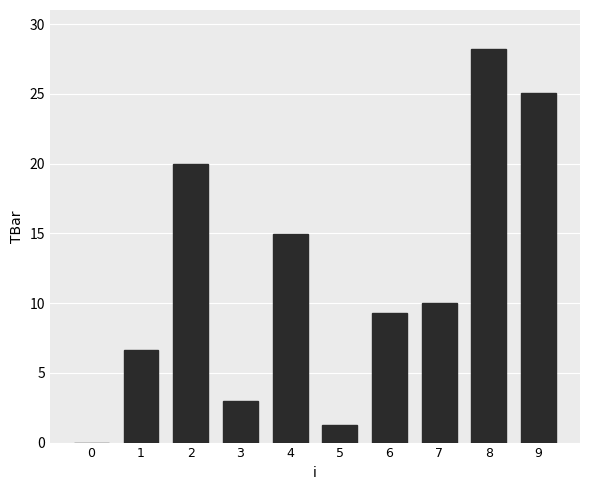

What is the sum of the values at 6 and 5?

10.6